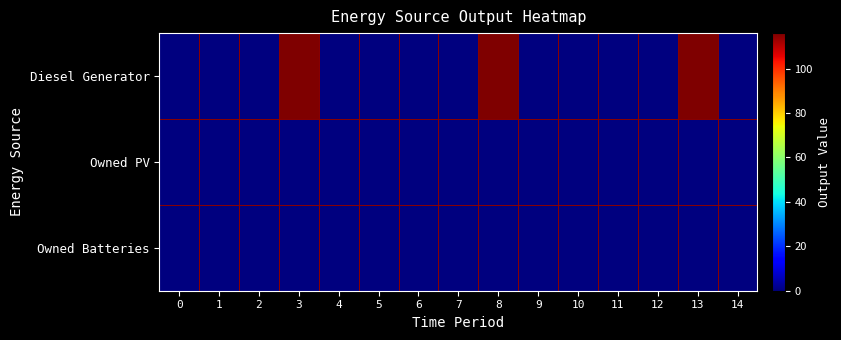

At 1, list the series in order from largest to smallest.

Diesel Generator, Owned PV, Owned Batteries